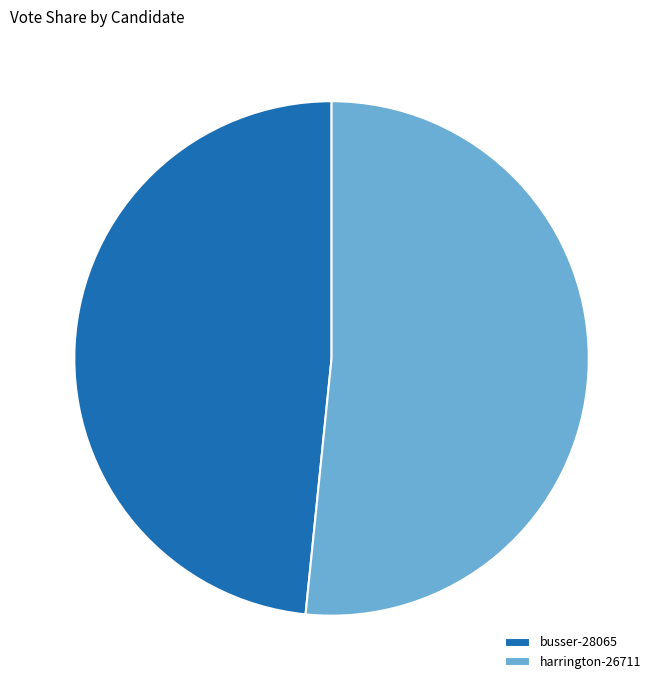

Is there any slice that represents more than half of the pie?

Yes